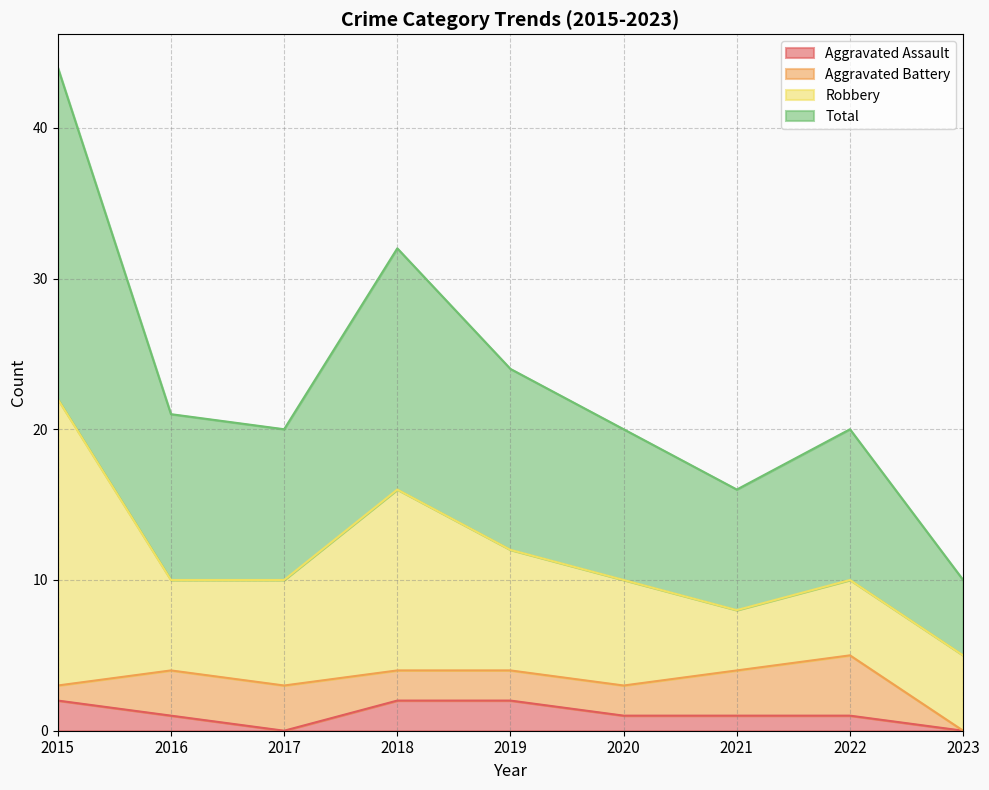

Which series has the largest total across all categories?

Total